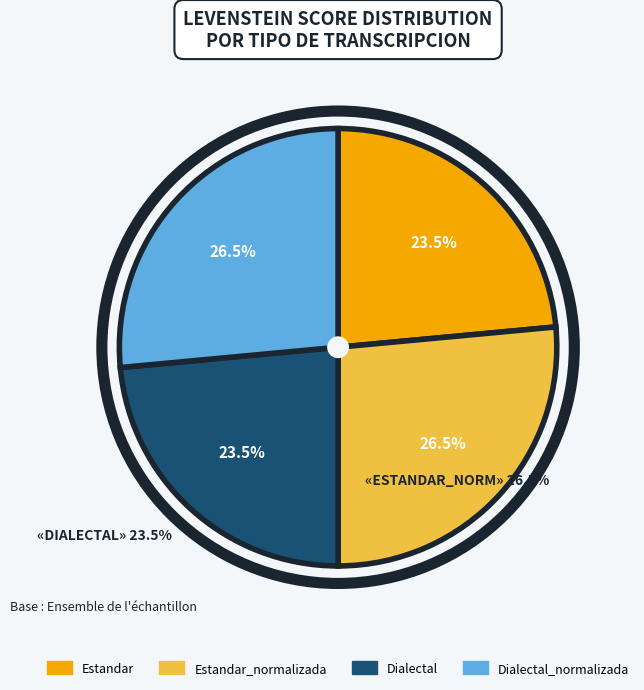

To the nearest percent, what is the average slice percentage?

25%